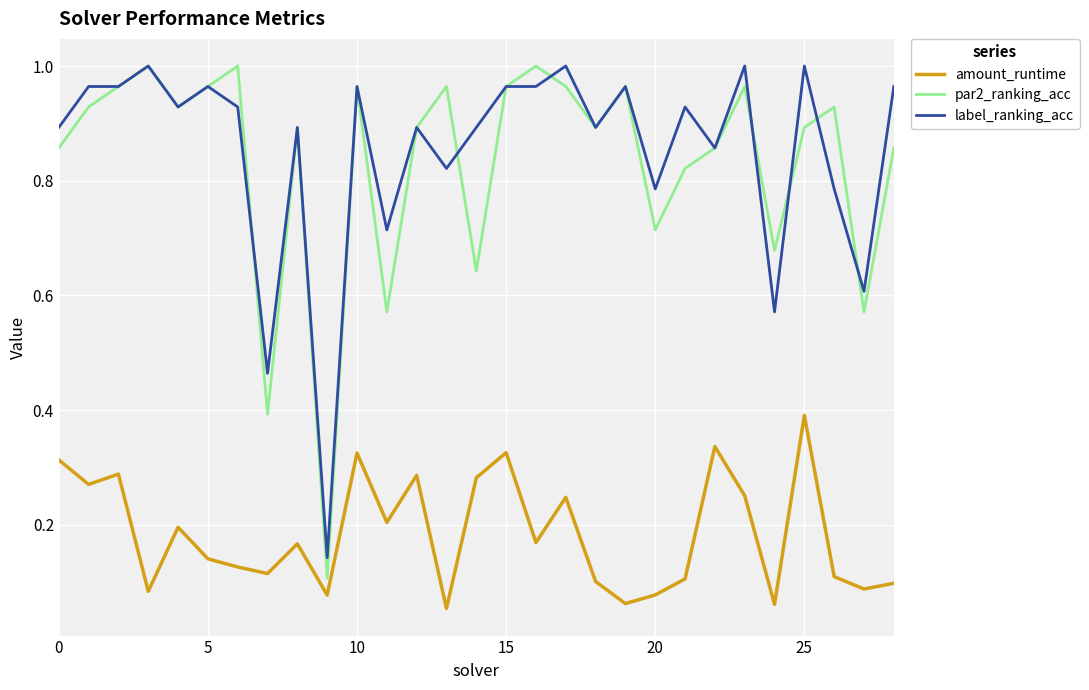

Is this an area chart (filled region under the line)?

No